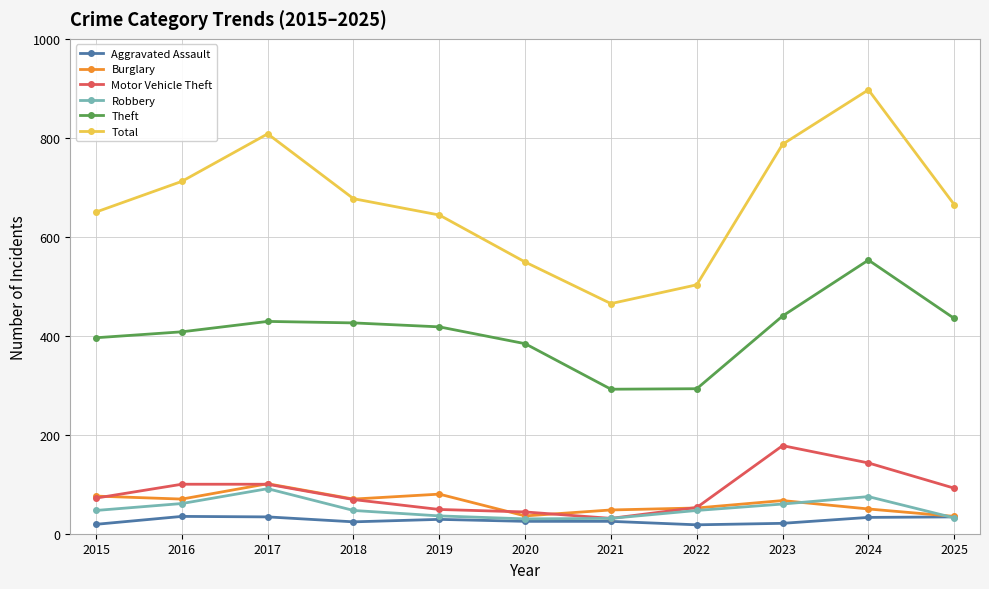

What is the difference between the highest and lowest values at 2020?

524